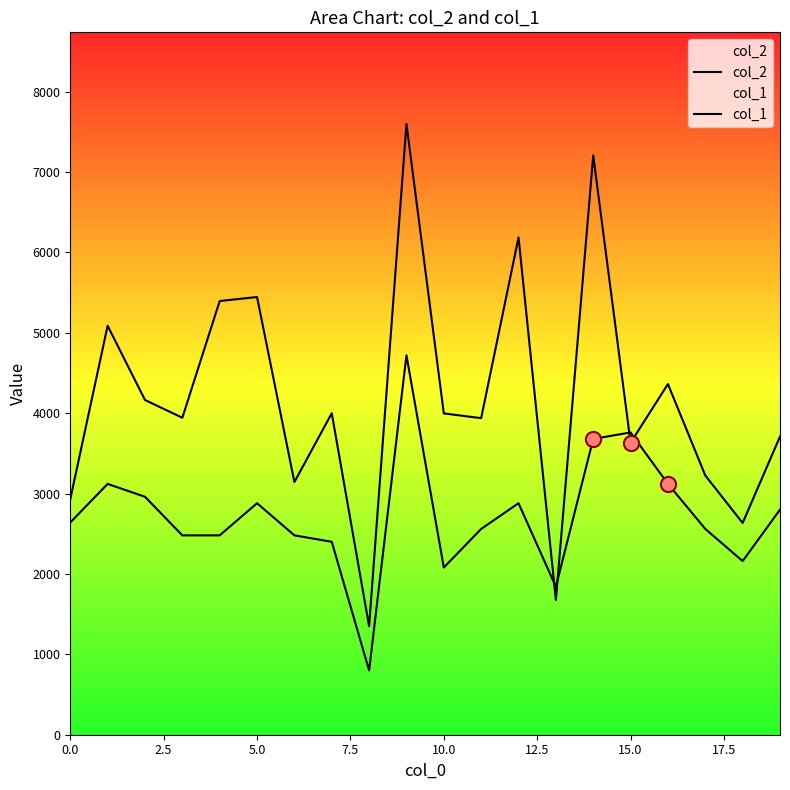

Which series contains the highest Y value?

col_2